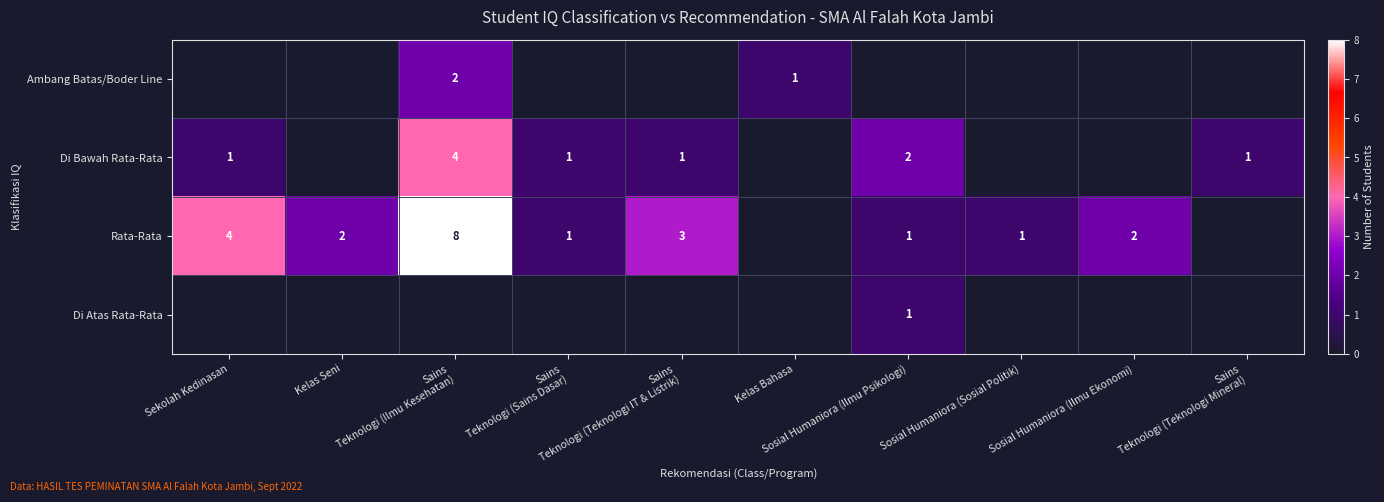

Which category has the highest value across all series?

Sains
Teknologi (Ilmu Kesehatan)